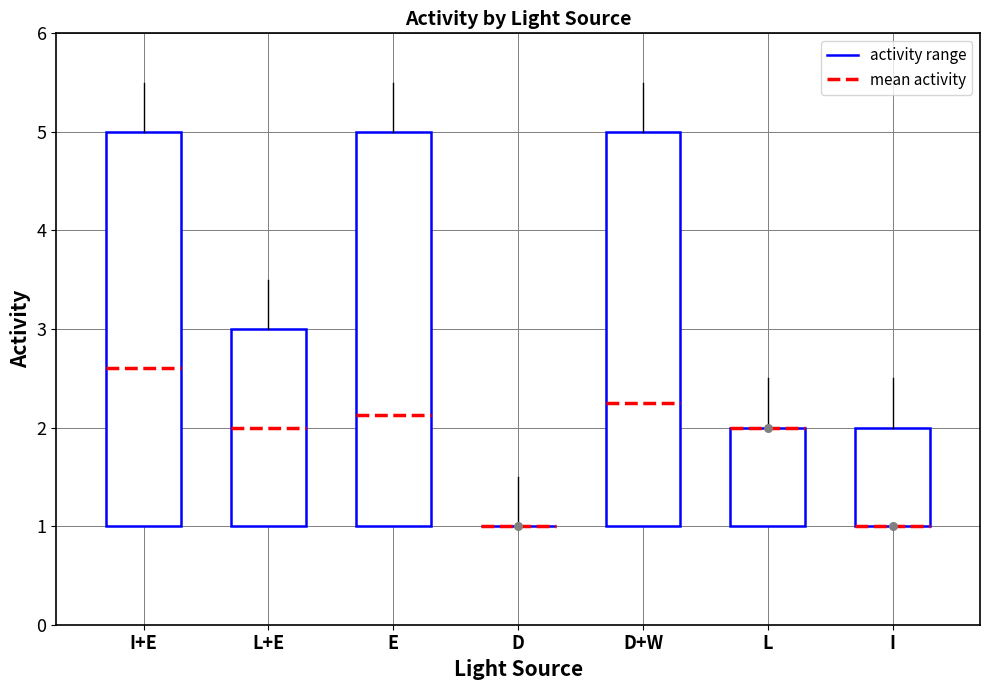

Which series contains the lowest Y value?

mean_activity